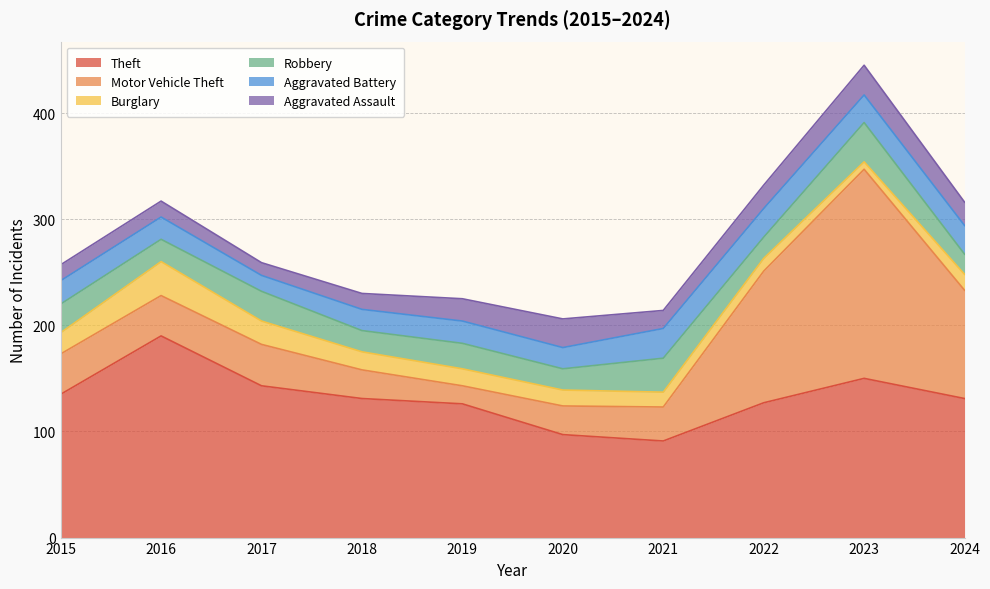

Reading left to right, transcribe all the data shown in this chart.

Theft: 2015=135	2016=190	2017=143	2018=131	2019=126	2020=97	2021=91	2022=127	2023=150	2024=131
Motor Vehicle Theft: 2015=38	2016=38	2017=39	2018=27	2019=17	2020=27	2021=32	2022=124	2023=197	2024=102
Burglary: 2015=20	2016=32	2017=22	2018=17	2019=16	2020=15	2021=14	2022=12	2023=7	2024=15
Robbery: 2015=27	2016=21	2017=28	2018=20	2019=24	2020=20	2021=32	2022=20	2023=37	2024=19
Aggravated Battery: 2015=22	2016=21	2017=15	2018=20	2019=21	2020=20	2021=28	2022=27	2023=26	2024=27
Aggravated Assault: 2015=15	2016=15	2017=12	2018=15	2019=21	2020=27	2021=17	2022=22	2023=28	2024=22